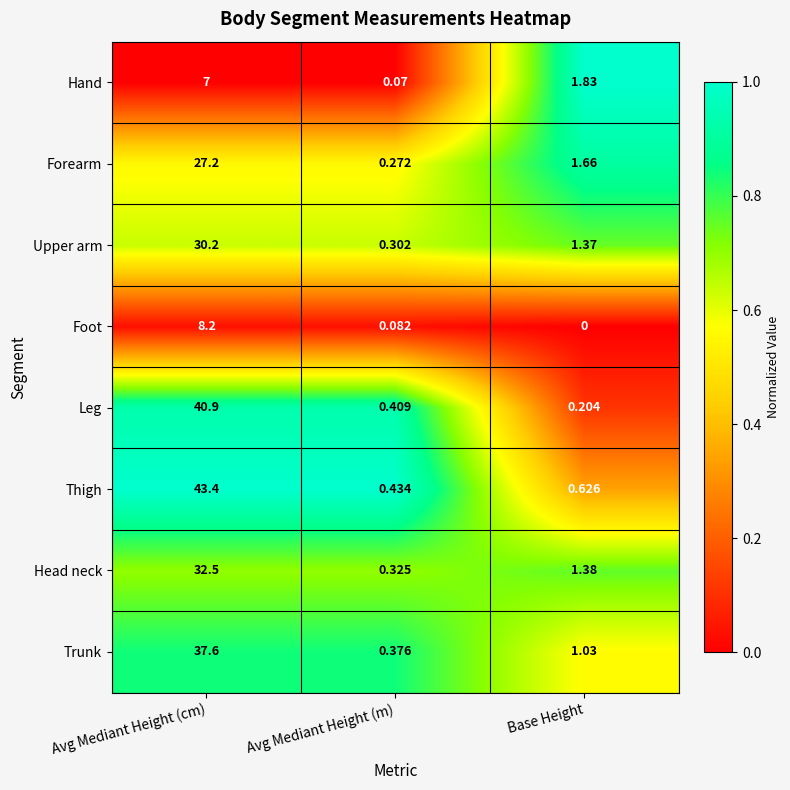

Which series has the largest range (max minus min)?

Thigh